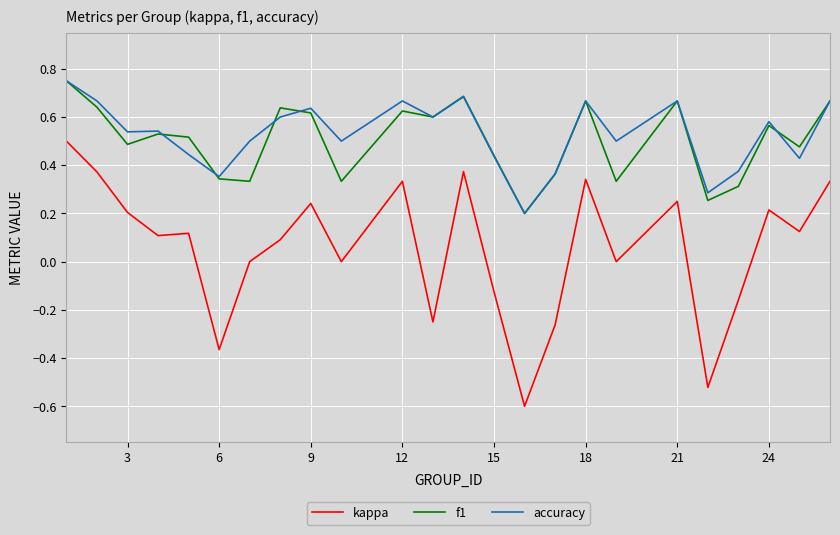

What is the smallest value displayed?

-0.6